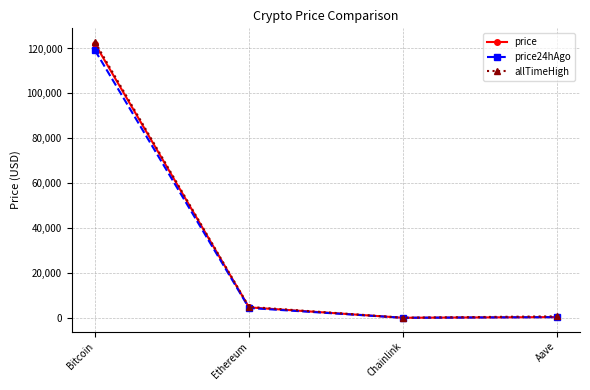

At which label does price24hAgo first exceed 4393?

Bitcoin